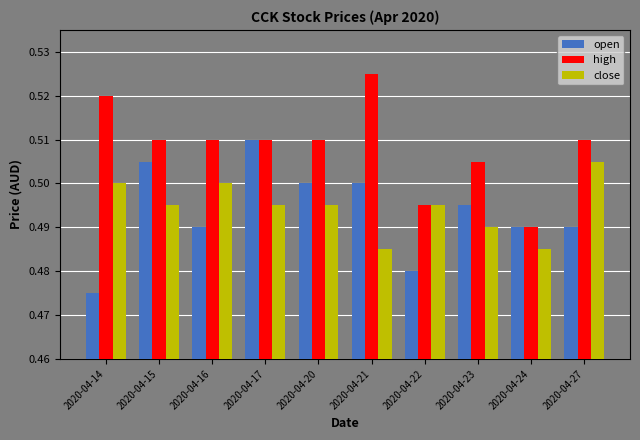

List the series in order of their peak value, highest first.

high, open, close